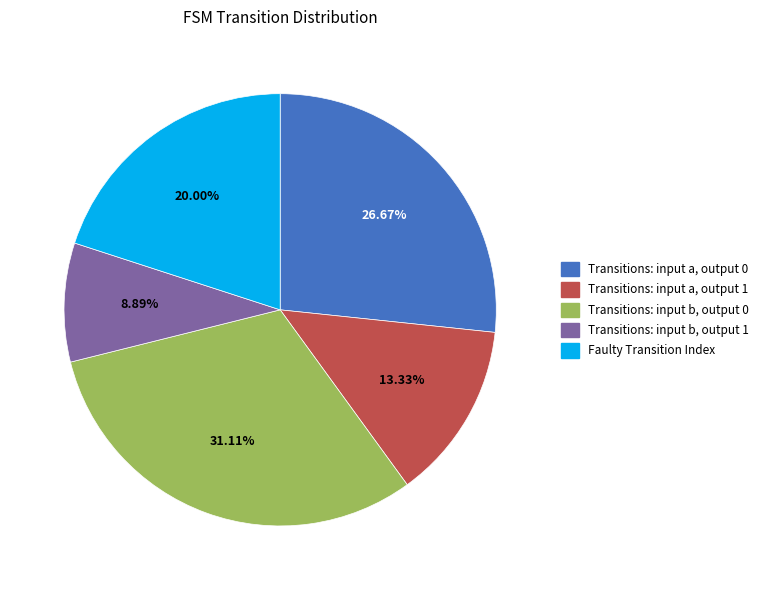

Approximately how many times larger is the value at Transitions: input a, output 1 compared to Transitions: input b, output 1?

1.5